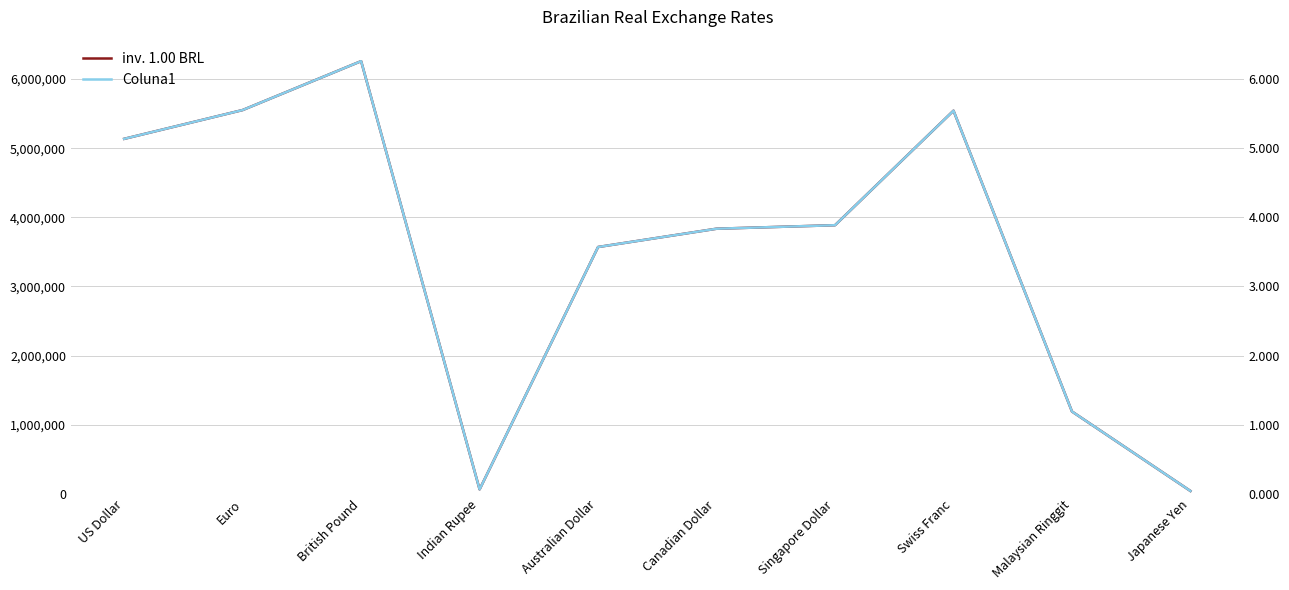

Is the value of Coluna1 at Indian Rupee greater than the value of inv. 1.00 BRL at Canadian Dollar?

No